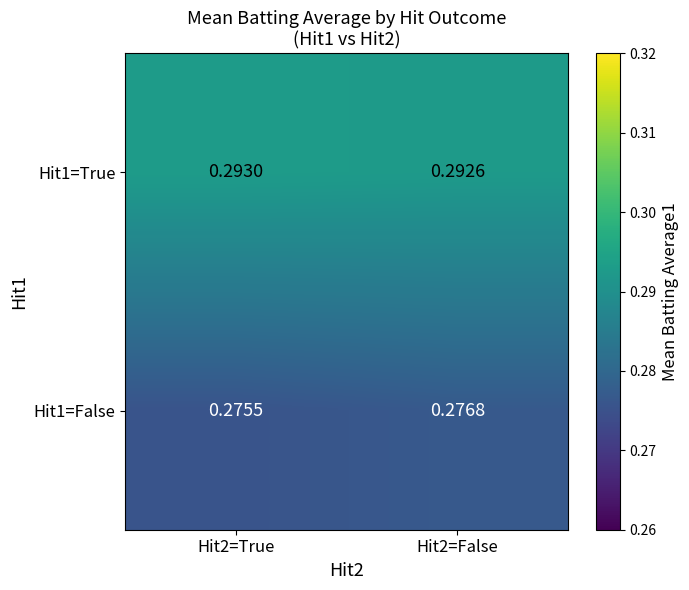

Is the value of Hit1=False at Hit2=False greater than the value of Hit1=True at Hit2=False?

No